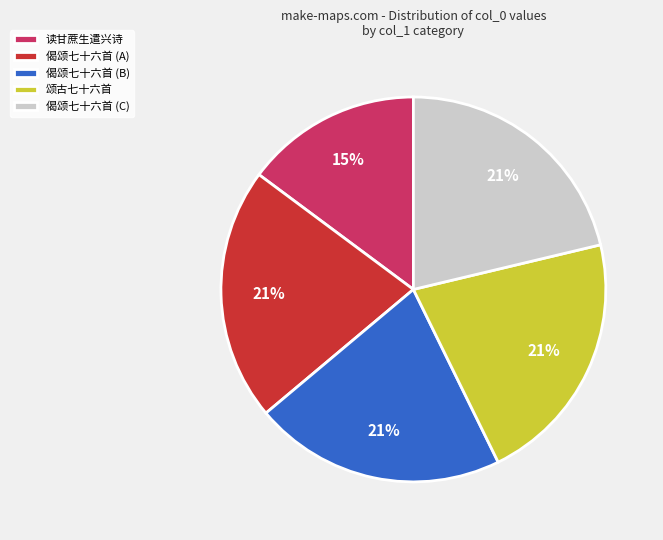

Does any single category account for the majority?

No